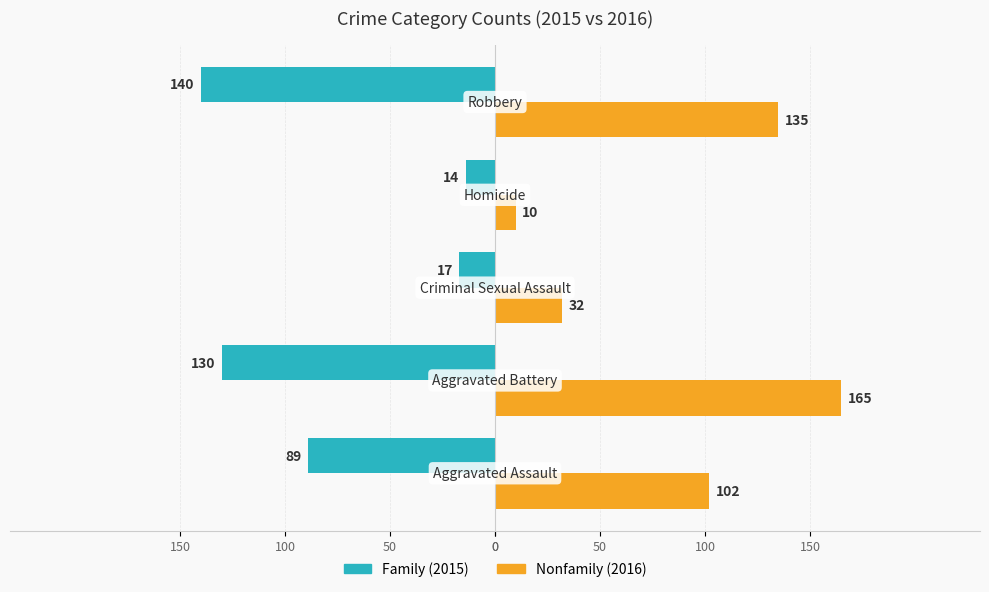

The value of Nonfamily at 100 is 32. True or false?

True